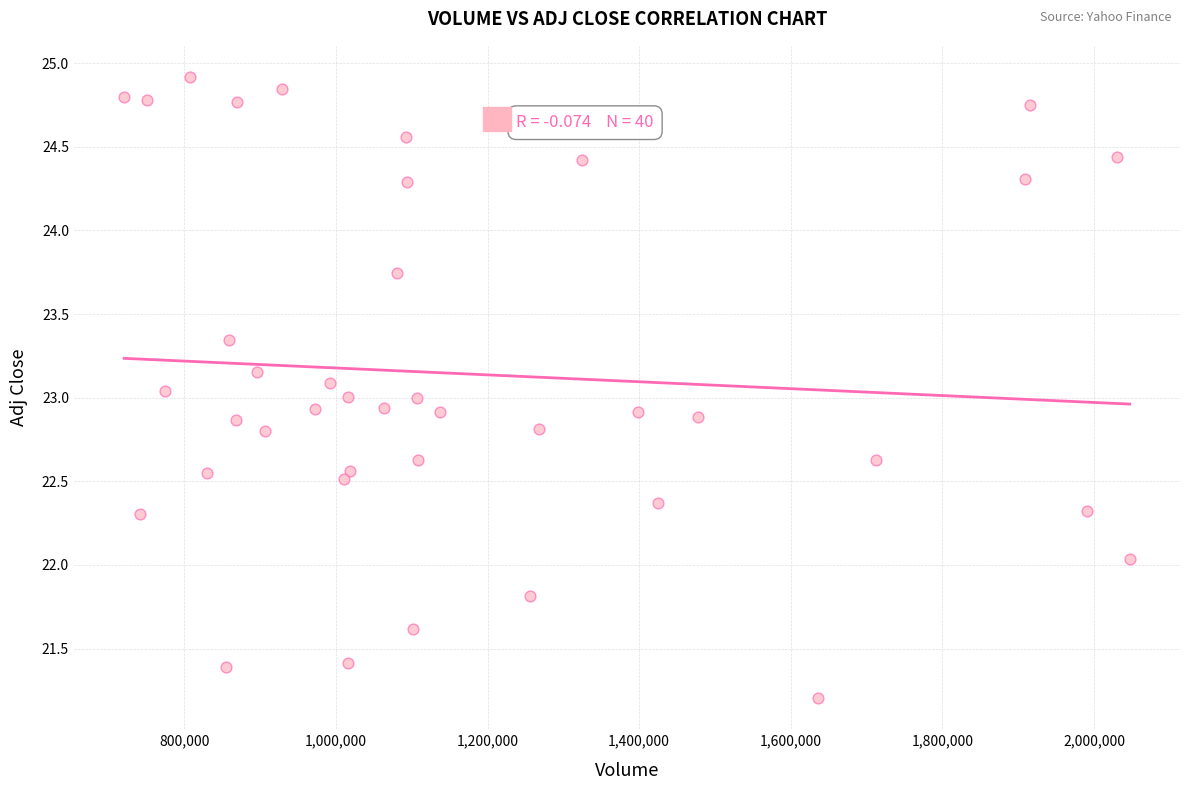

What is the range of Y values (max minus min)?

3.7